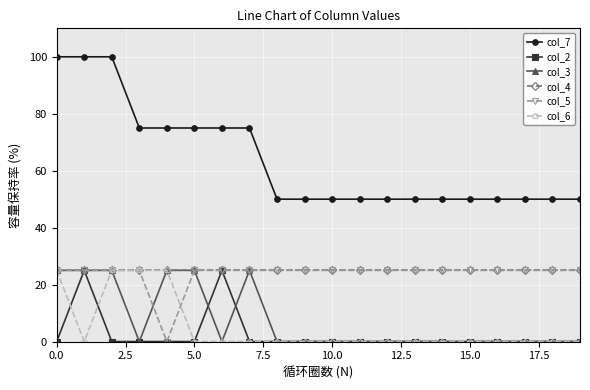

At how many categories does at least one series exceed 80?

3